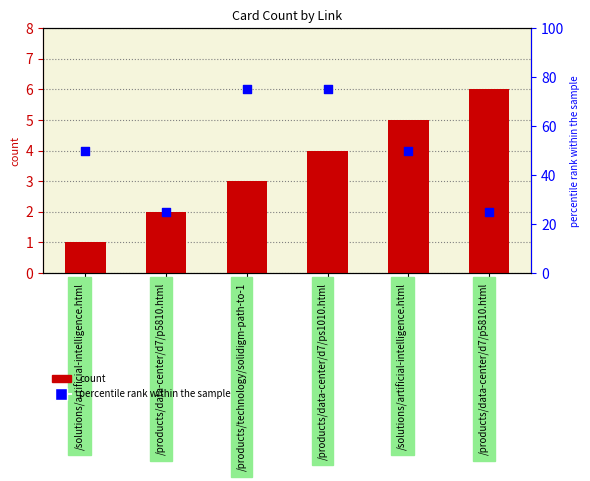

Which series reaches the minimum Y coordinate?

count